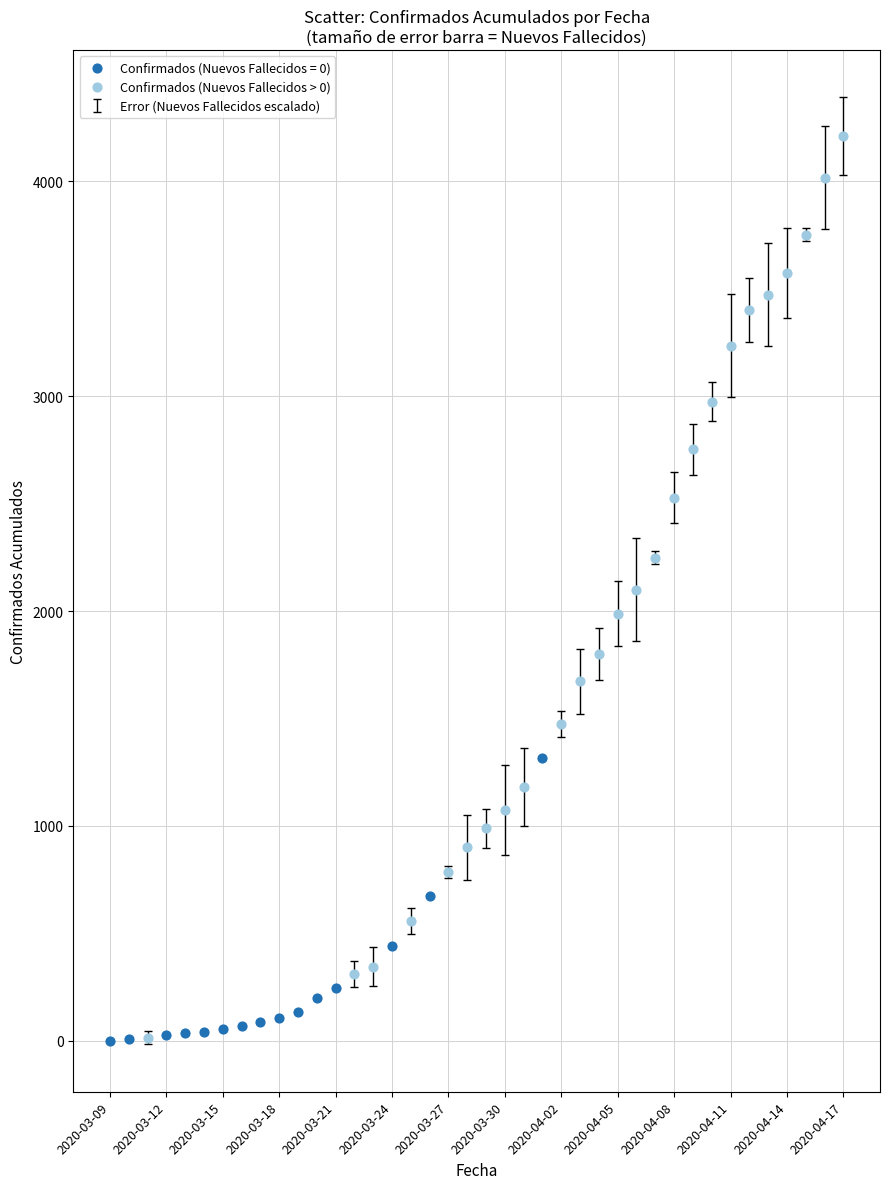

Which series reaches the maximum Y coordinate?

Confirmados (Nuevos Fallecidos > 0)